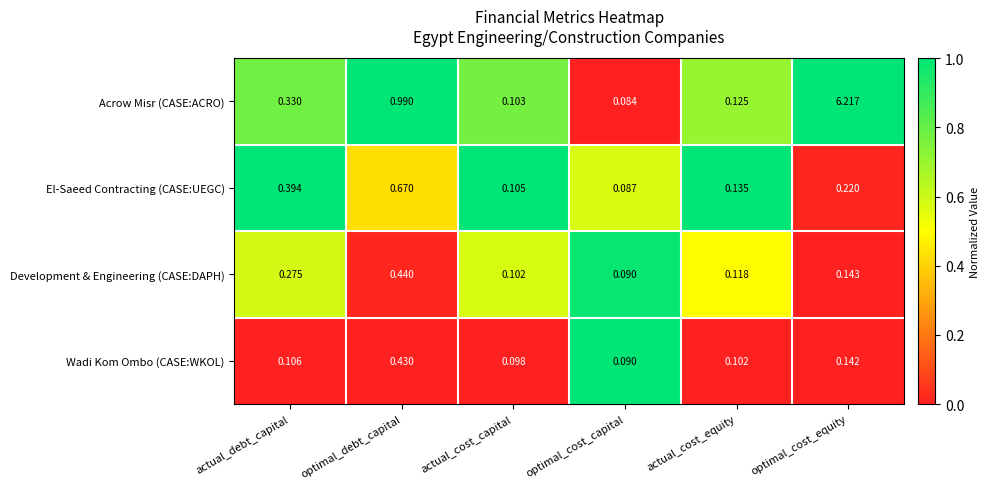

Rank the series at optimal_debt_capital from highest to lowest value.

Acrow Misr (CASE:ACRO), El-Saeed Contracting (CASE:UEGC), Development & Engineering (CASE:DAPH), Wadi Kom Ombo (CASE:WKOL)